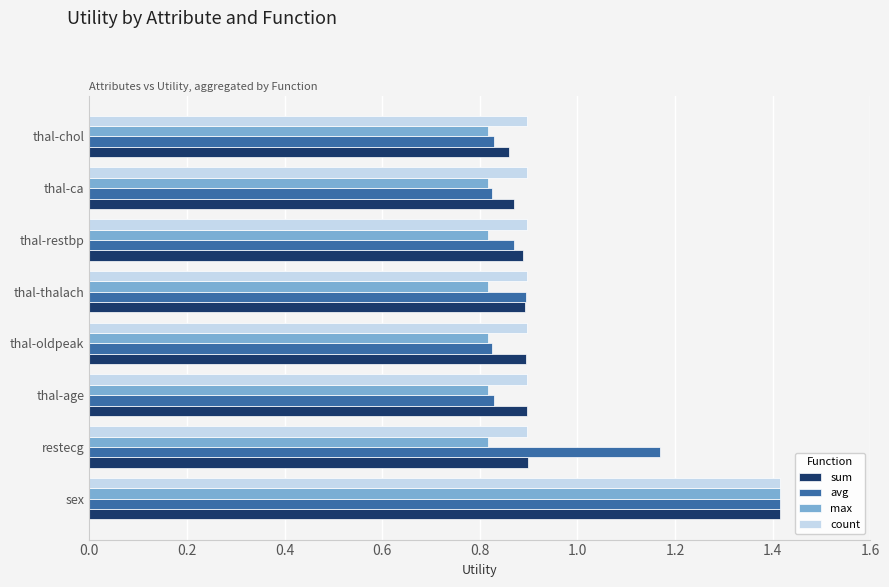

Is it true that sum equals 1.2 at thal-age?

False